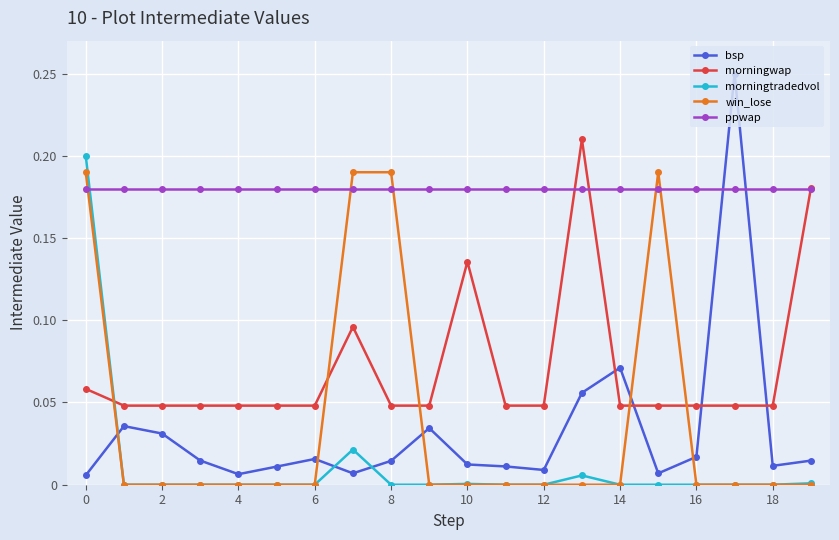

List the series in order of their peak value, highest first.

bsp, morningwap, morningtradedvol, win_lose, ppwap